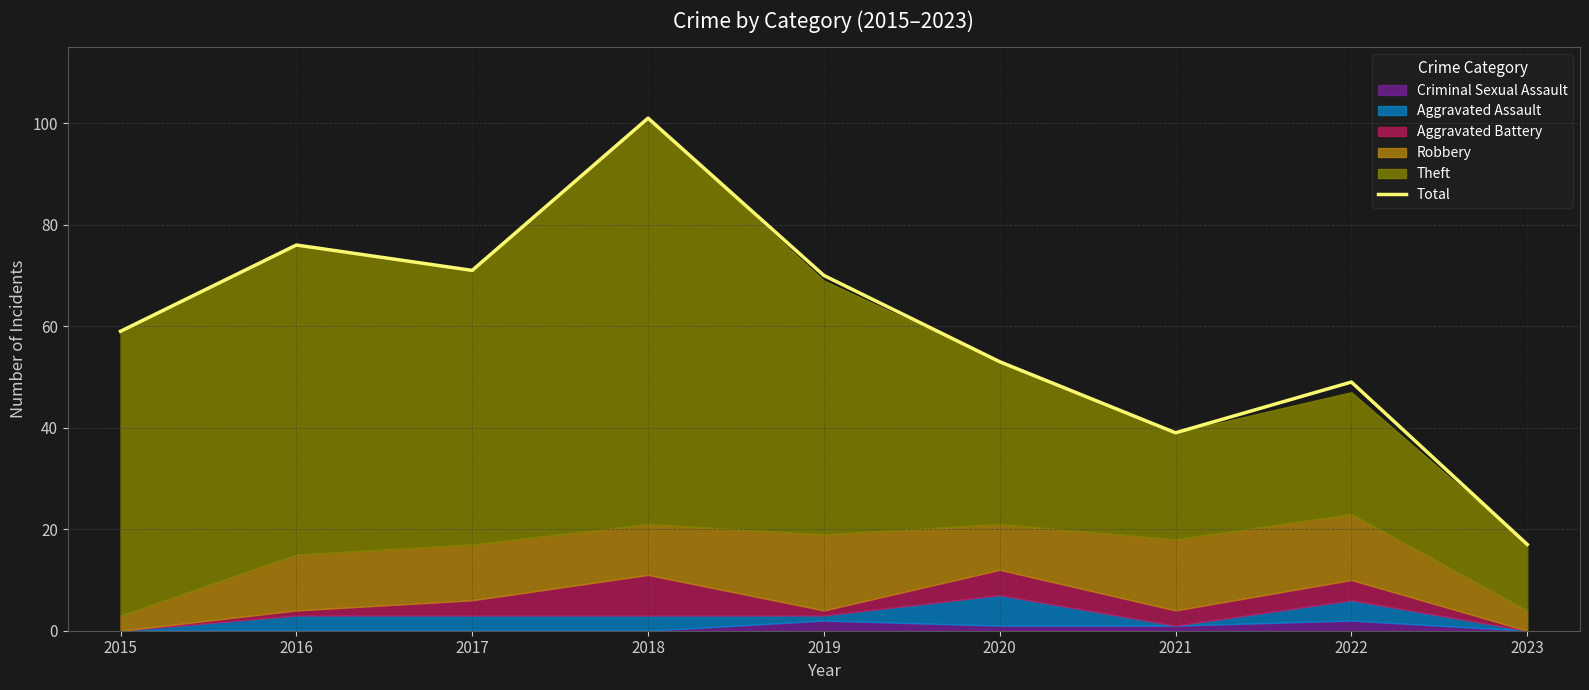

Reading left to right, what are all the values shown in this chart?

59	76	71	101	70	53	39	49	17